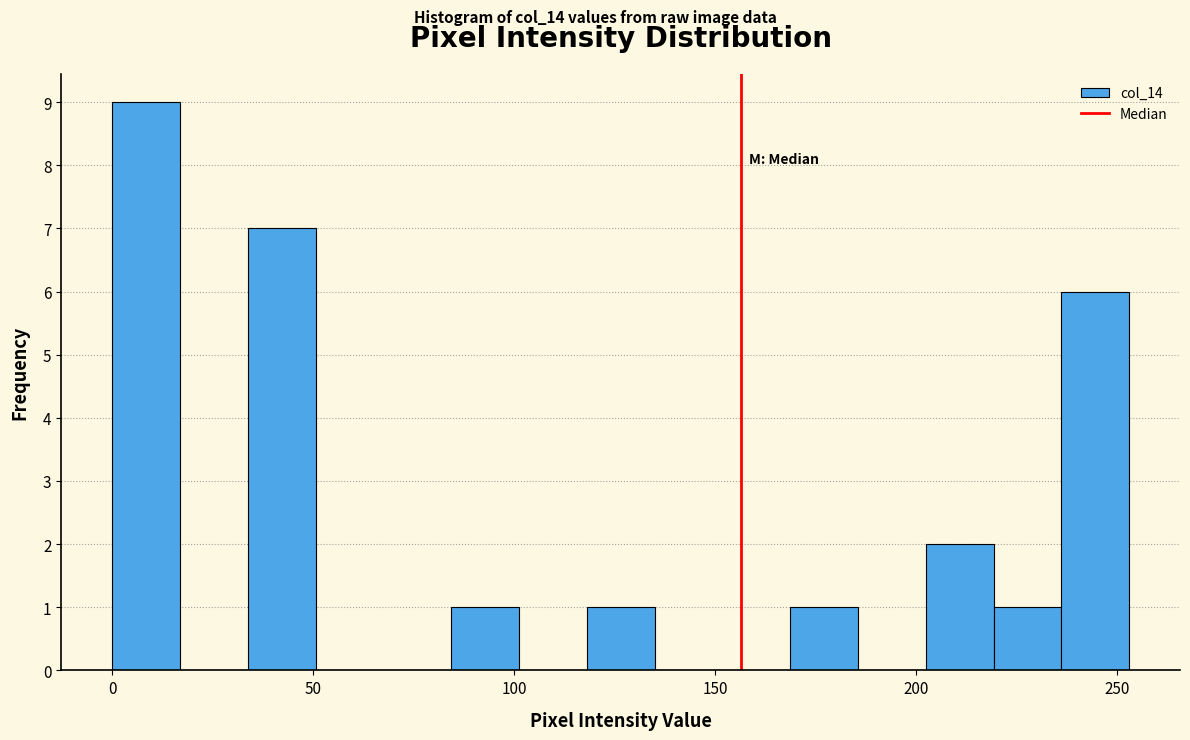

Read against the x-axis, roughly where is the centre of the tallest bar?

10